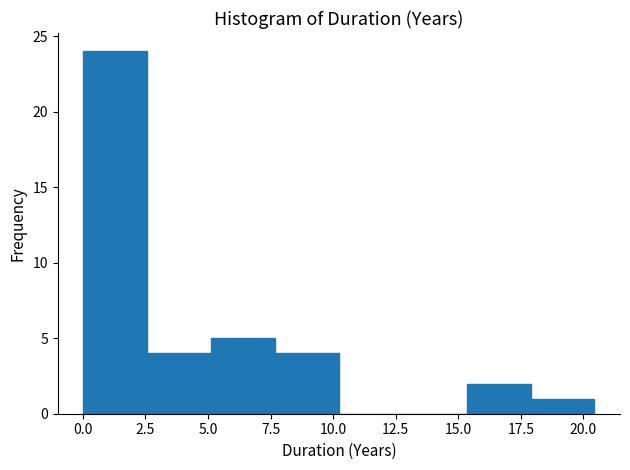

Over which range of the x-axis is the bar tallest?

0.0 to 2.5